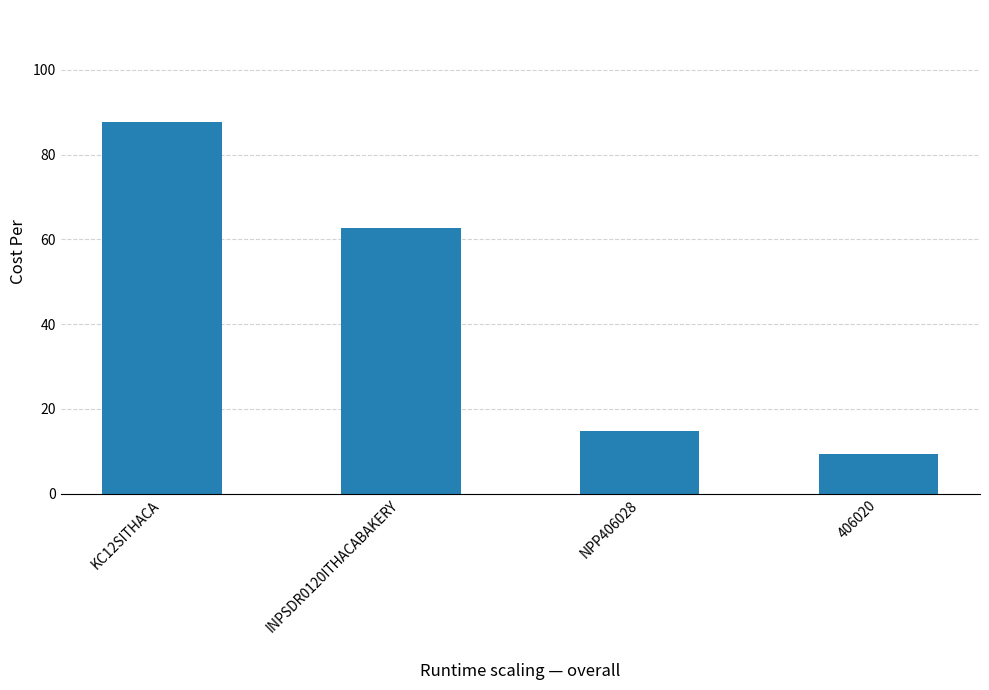

What is the value of the 1st bar from the left?

87.8